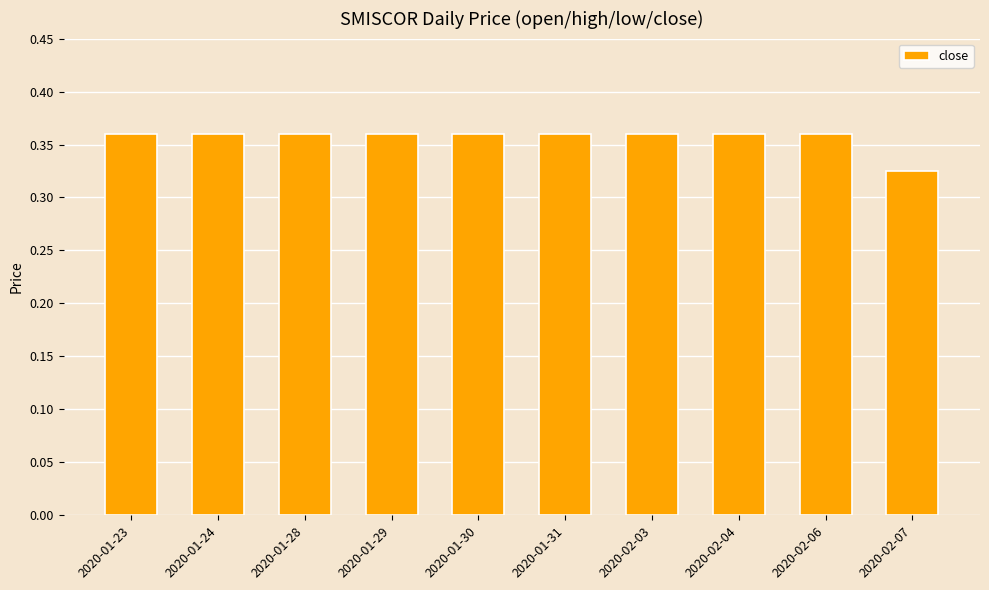

What is the label of the 4th bar from the left?

2020-01-29